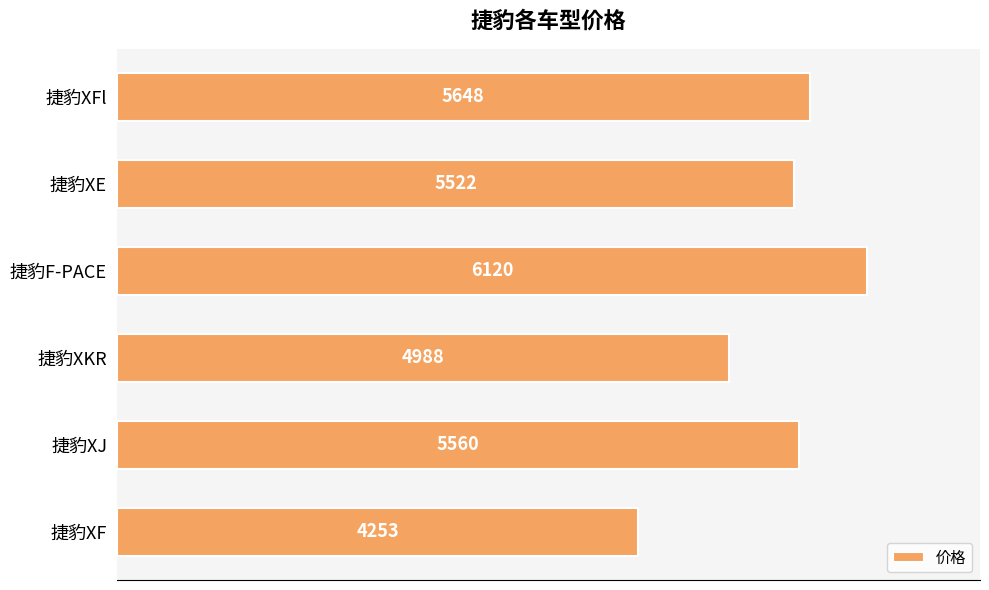

What is the sum of all values?

32091